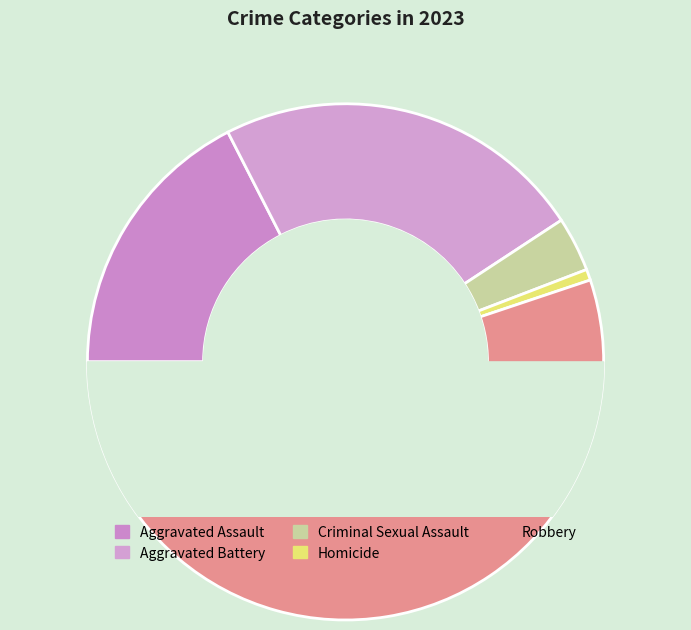

To the nearest percent, what portion does Robbery represent?

55%